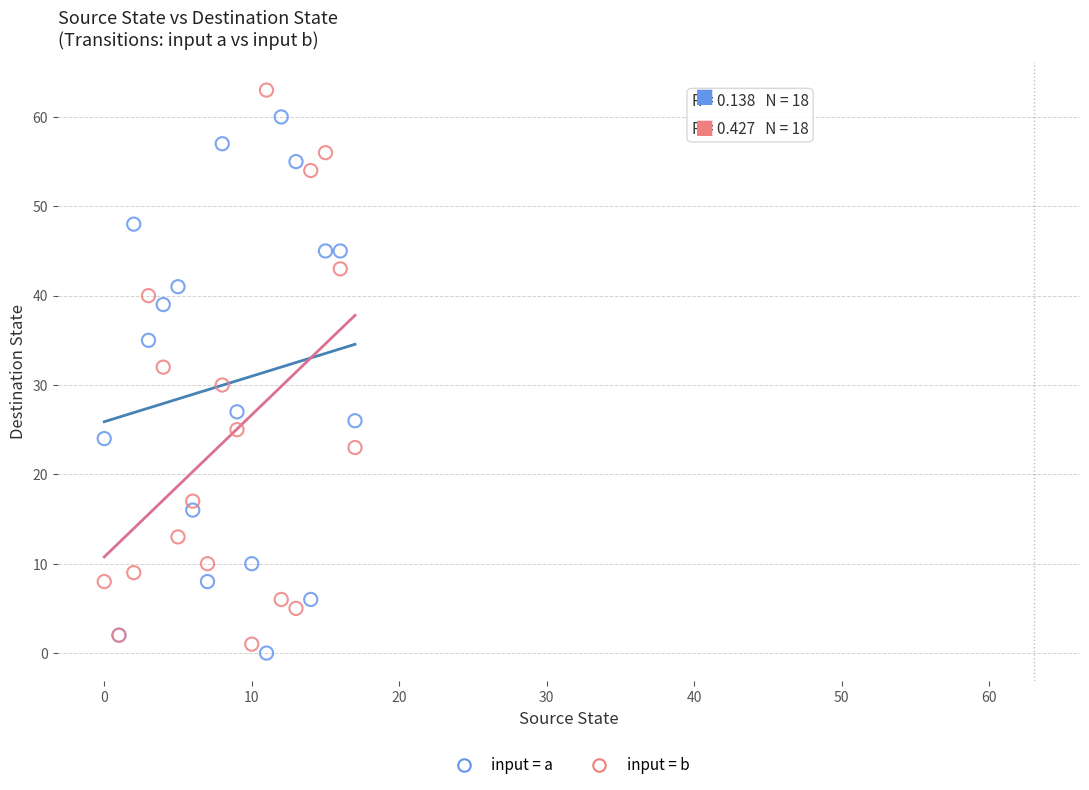

Which series contains the highest Y value?

input = b